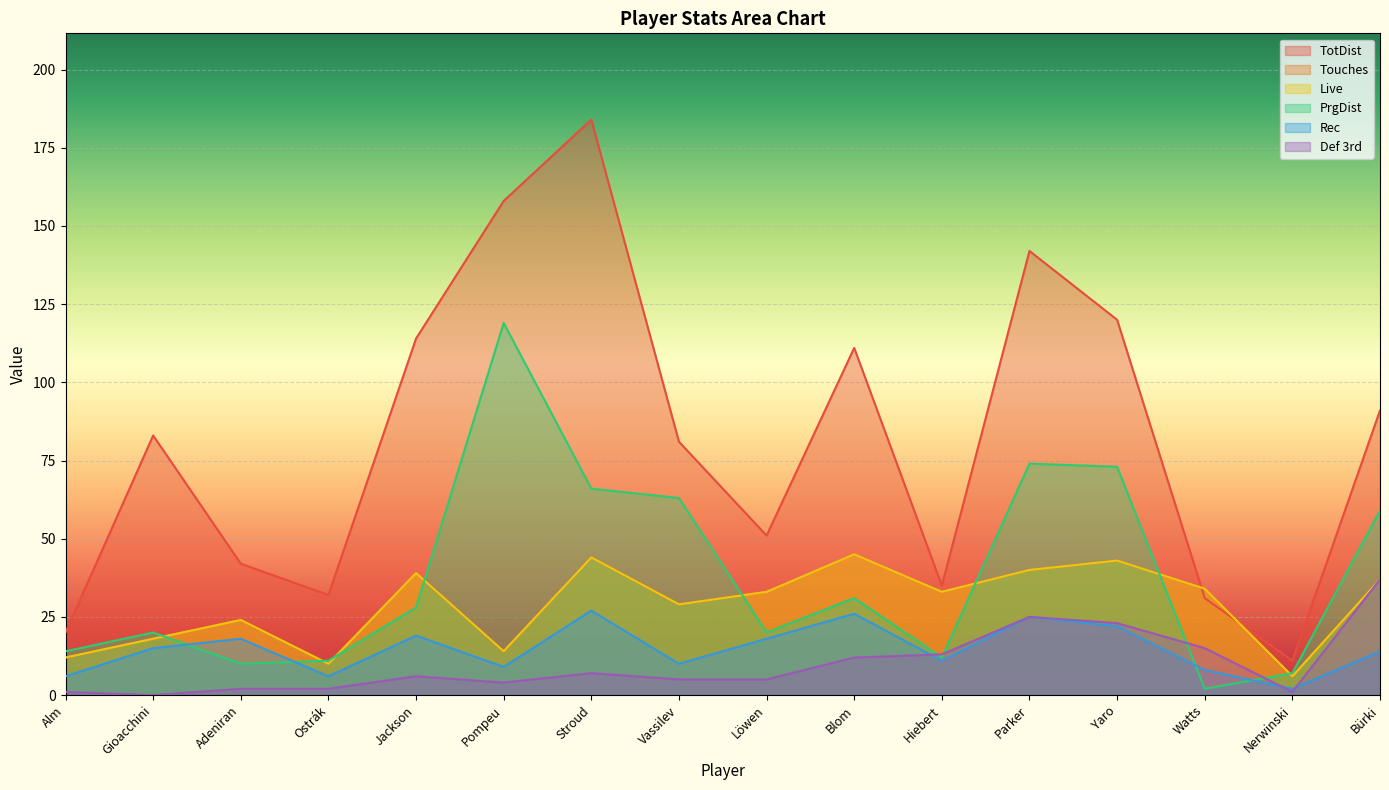

True or false: Def 3rd and Touches cross at least once.

False